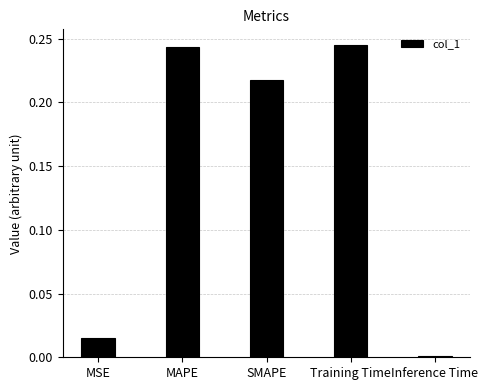

What is the label of the 4th bar from the right?

MAPE